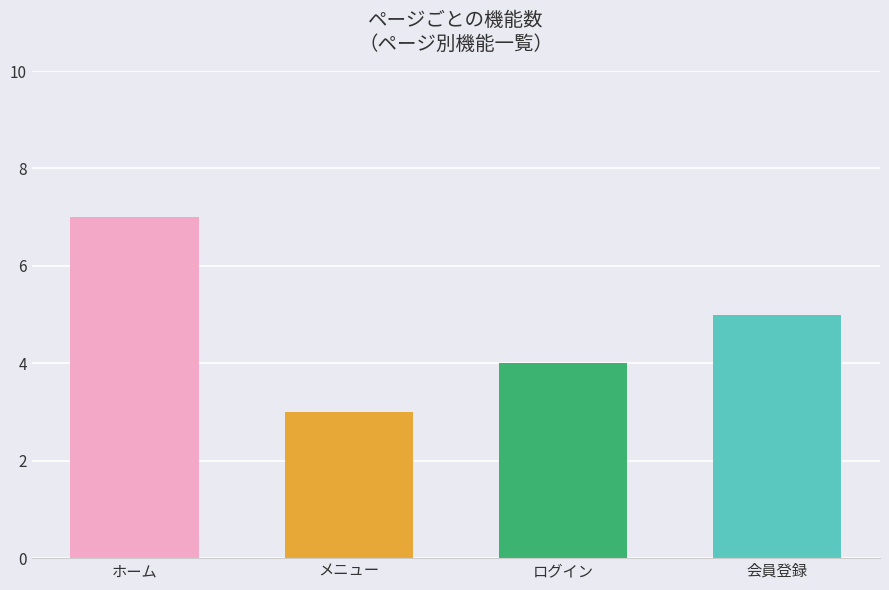

Which label corresponds to the smallest value in the chart?

メニュー